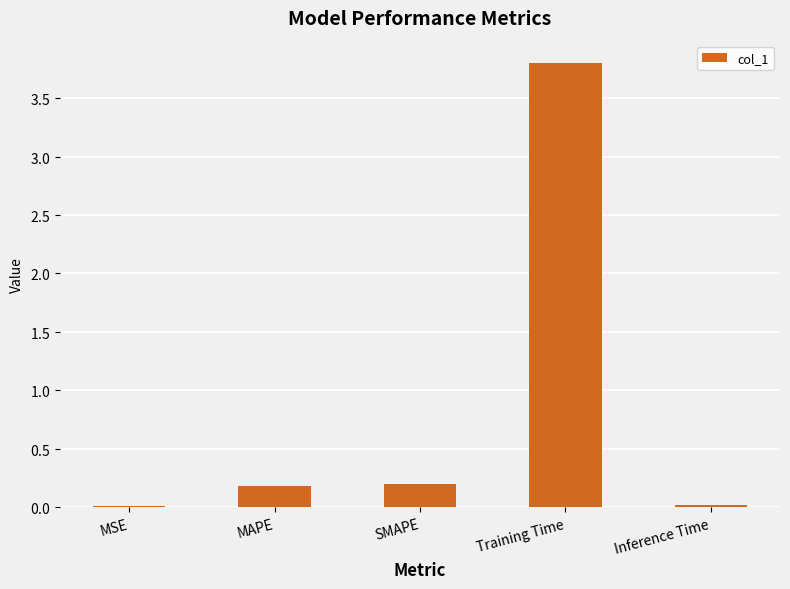

List the labels in order of value, largest first.

Training Time, SMAPE, MAPE, Inference Time, MSE